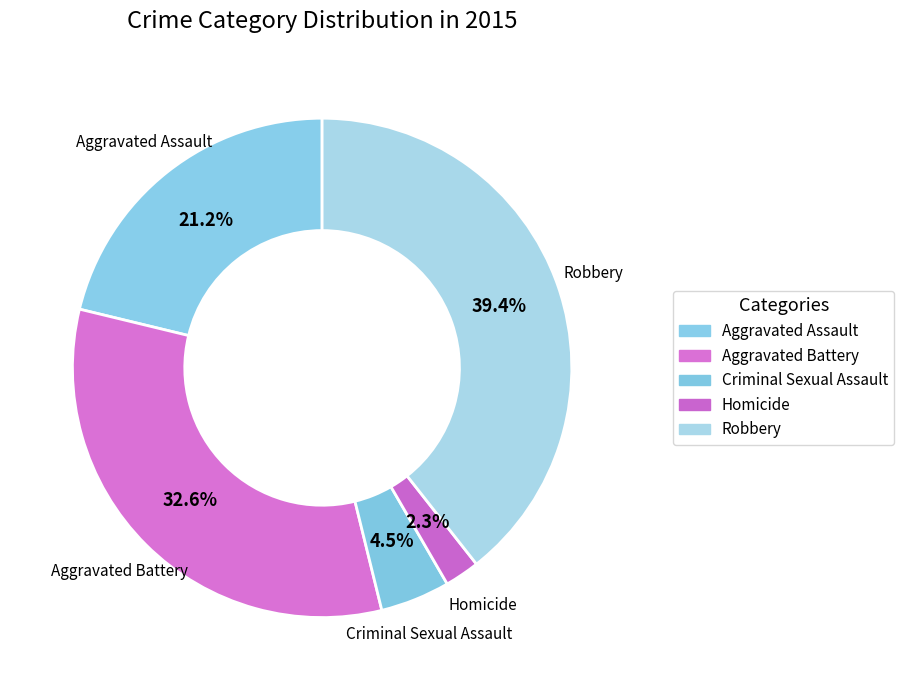

To the nearest percent, what percentage of the pie is Criminal Sexual Assault?

5%